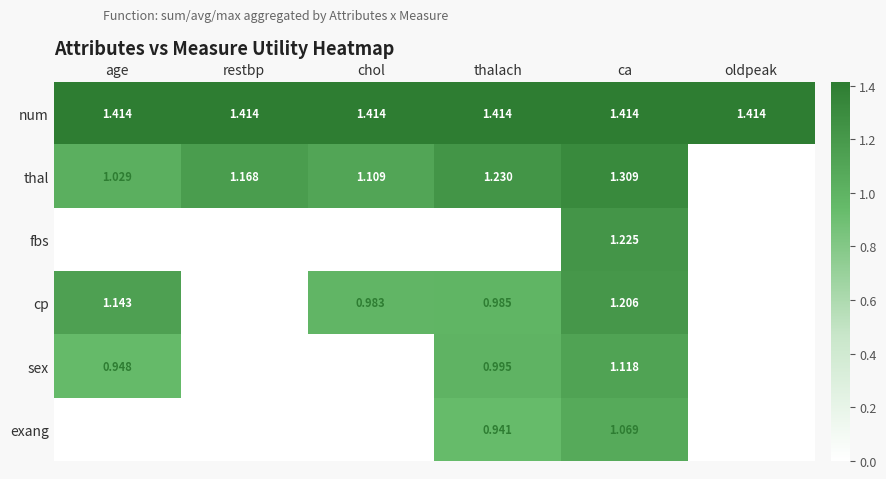

Is the value of thal at age greater than the value of cp at ca?

No